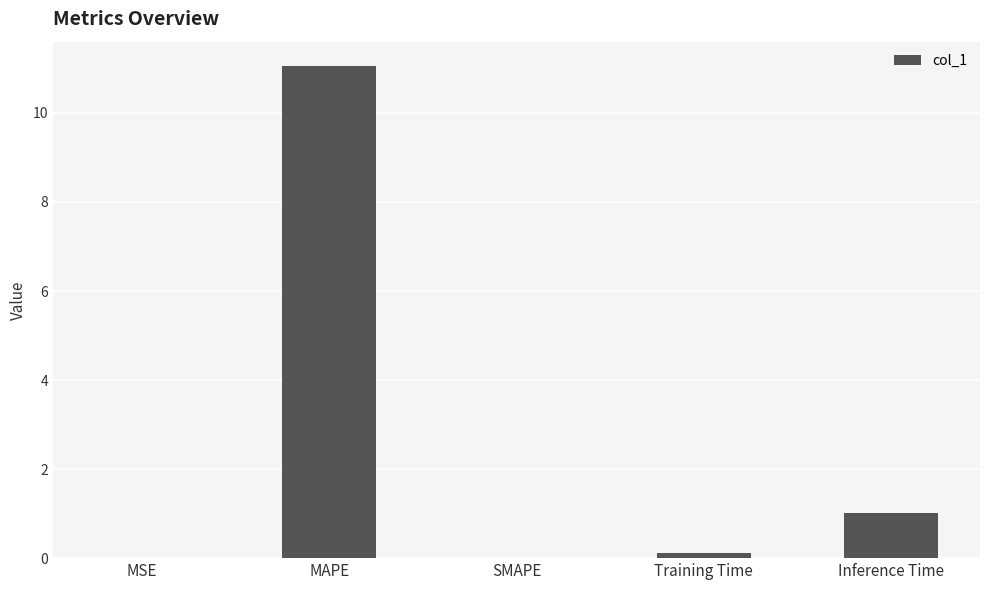

Is it true that the value at MAPE is 19.2?

False